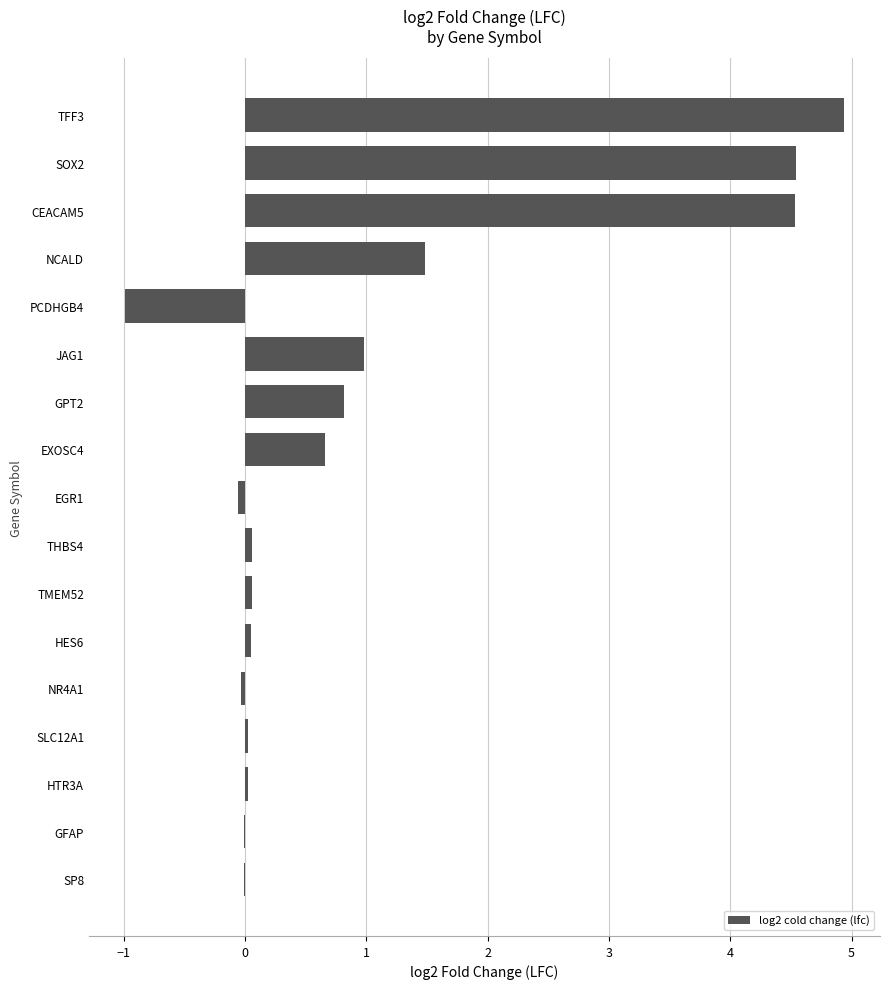

What is the sum of all values?

17.1